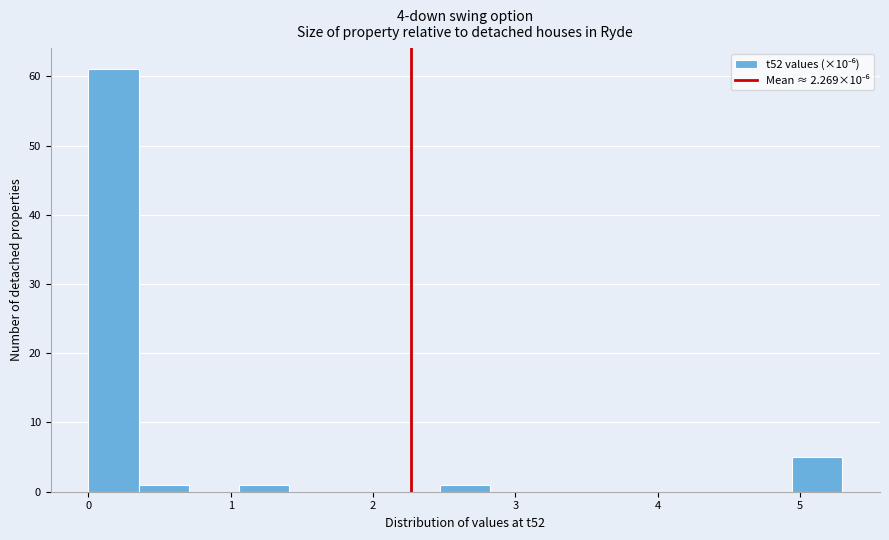

Around what value on the x-axis is the tallest bar? Give the approximate position of its centre, as read against the axis.

0.2